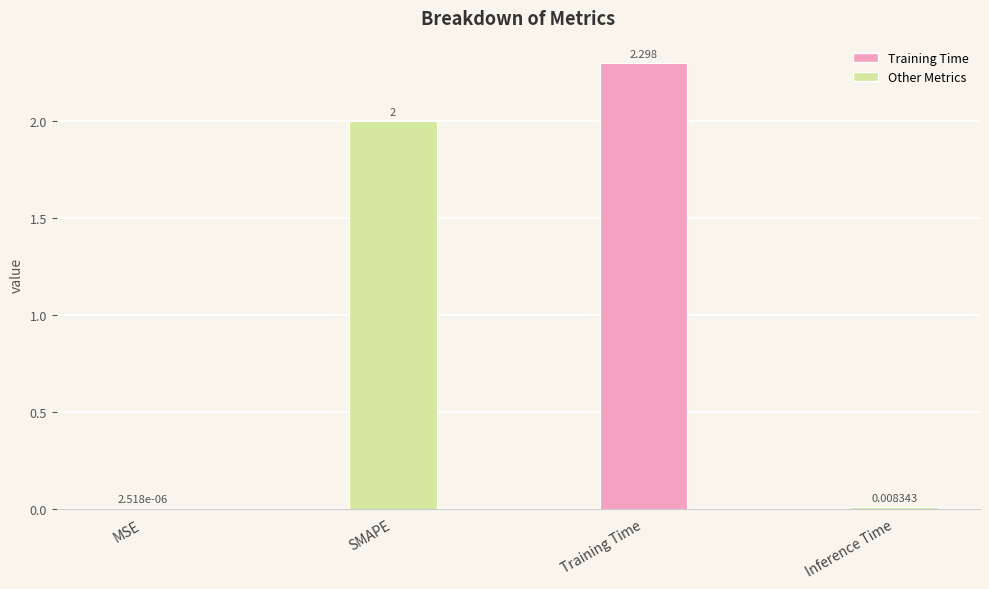

At which label is the value closest to 1?

Inference Time